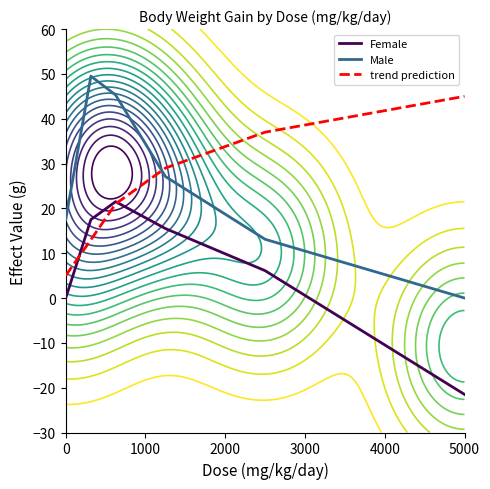

How many values in the Male series are below 27?

3